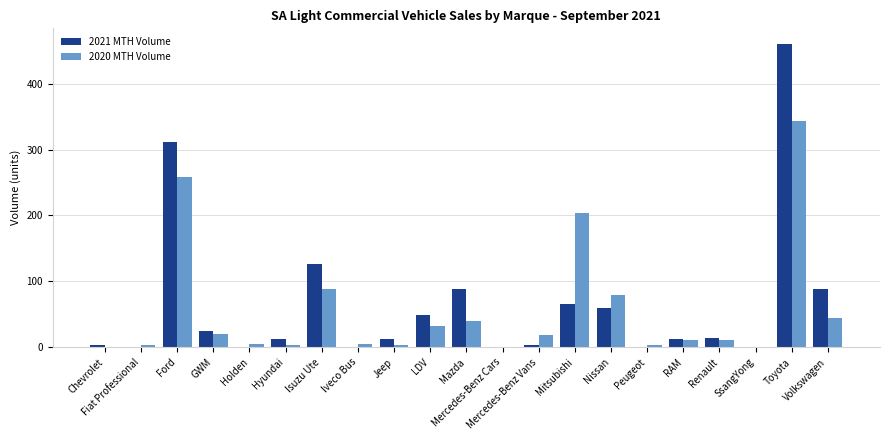

What is the sum of all 2020 MTH Volume values?

1176